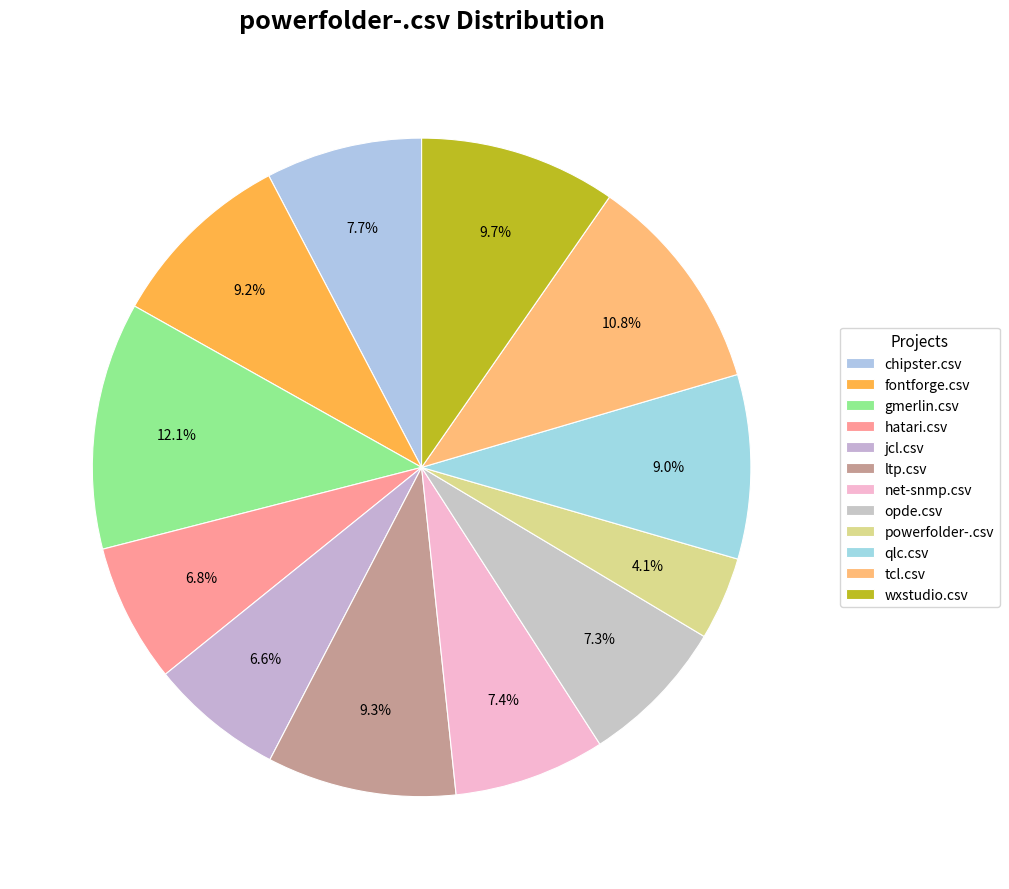

Count the number of slices in the pie.

12